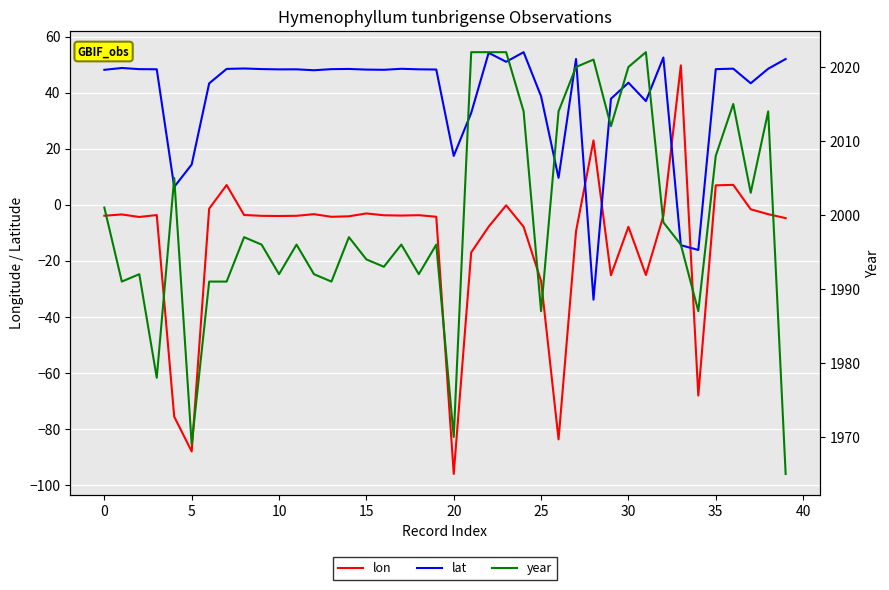

True or false: year and lat cross at least once.

False